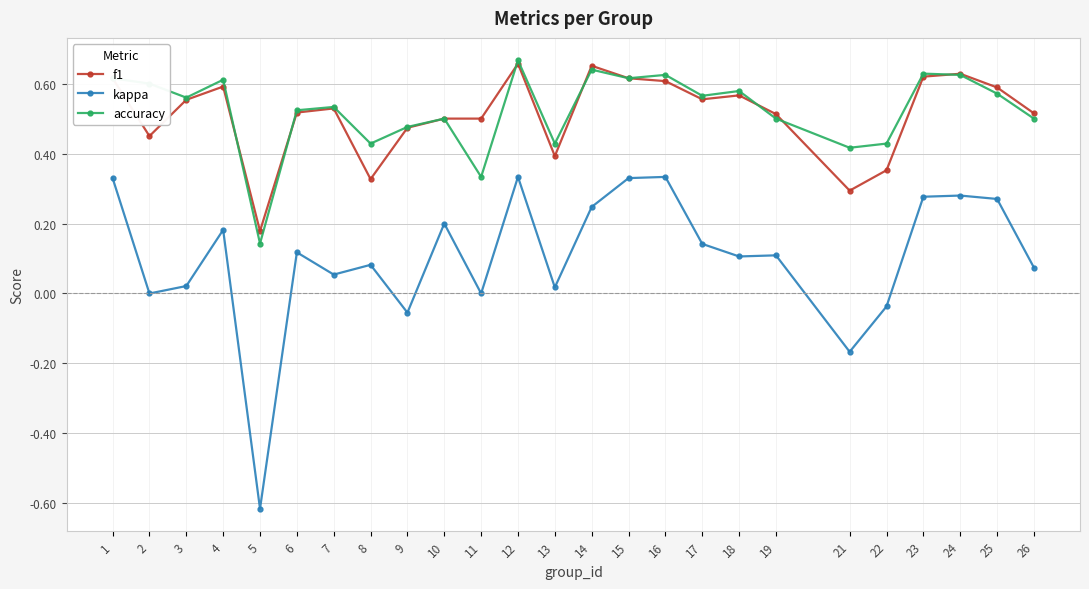

At which category does the chart reach its peak across all series?

12